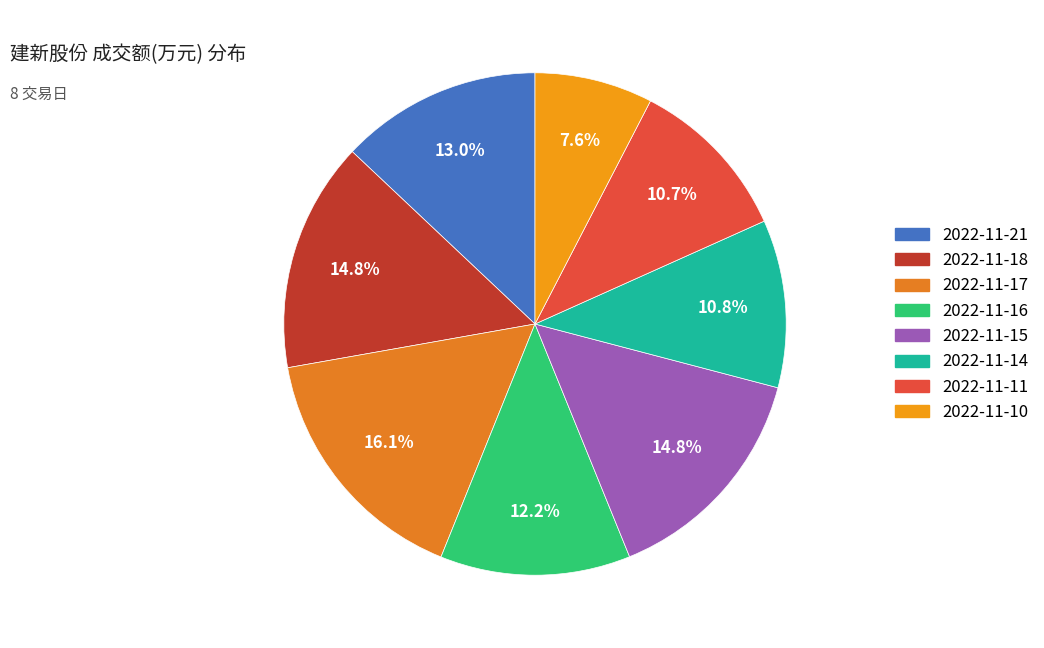

How many slices are in this pie chart?

8